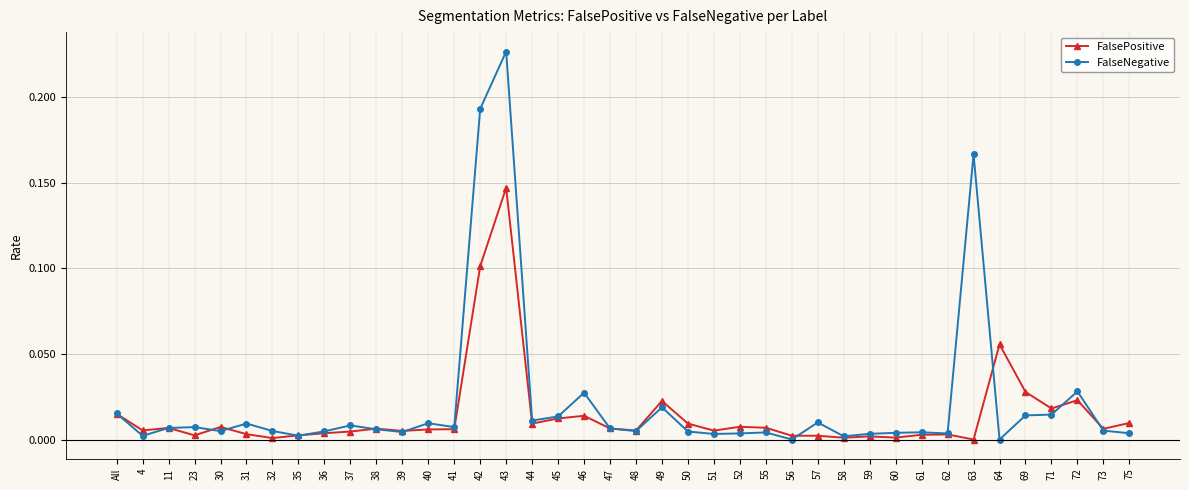

At which label does FalseNegative reach its peak?

43